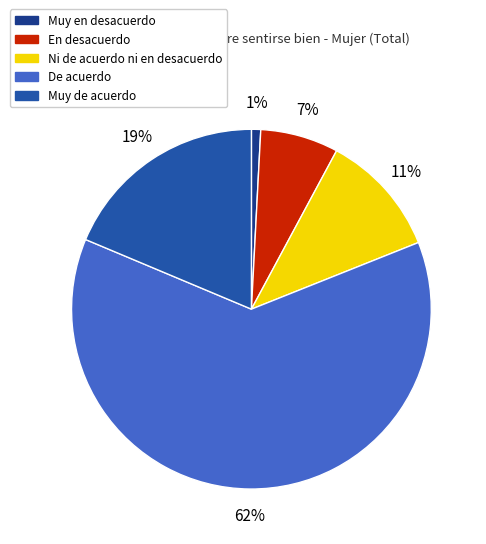

True or false: Muy en desacuerdo accounts for 1% of the total.

True